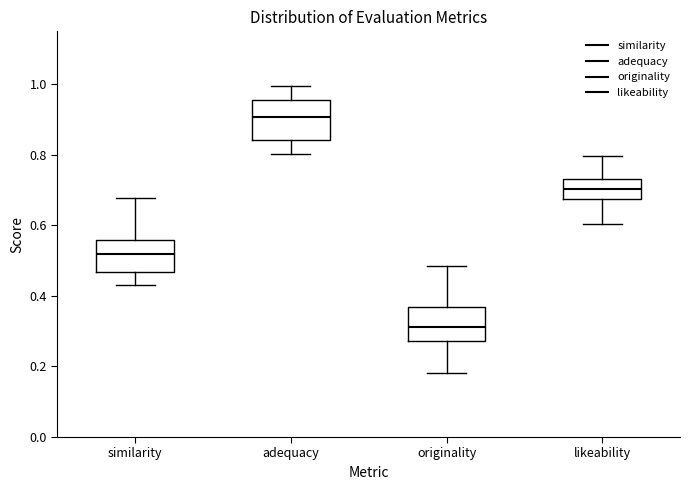

Which box's median line is the lowest?

originality